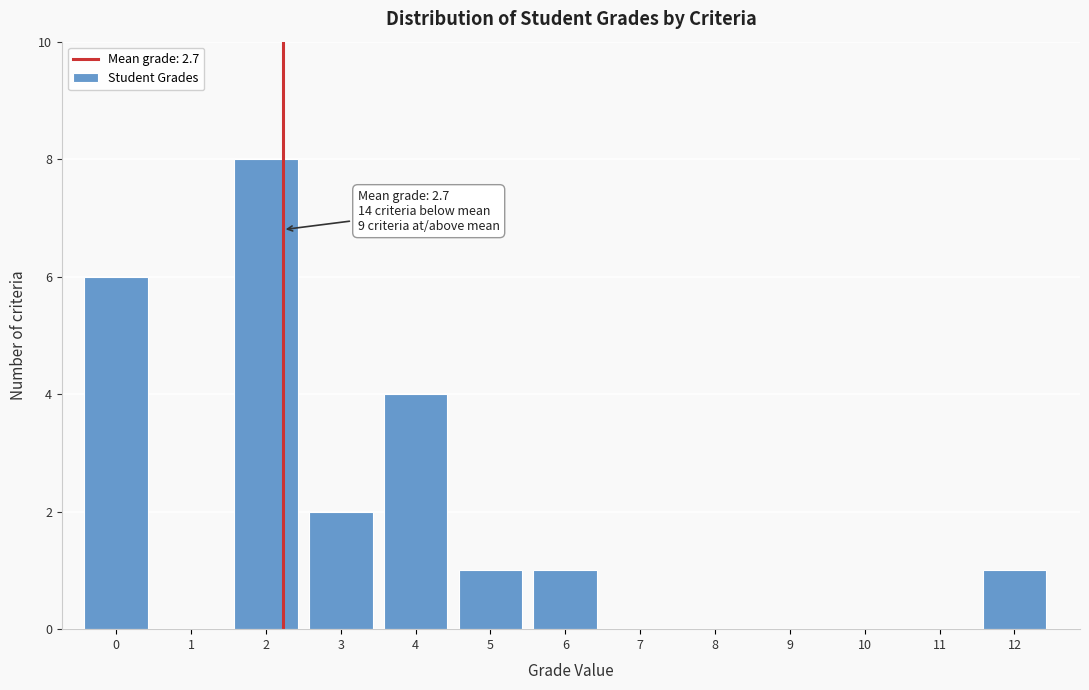

Reading right to left, list all the values displayed in this chart.

12=1	11=0	10=0	9=0	8=0	7=0	6=1	5=1	4=4	3=2	2=8	1=0	0=6